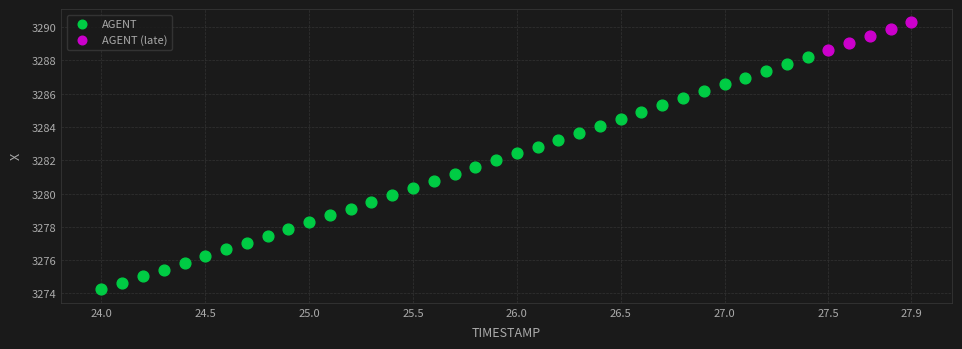

Which series contains the lowest Y value?

AGENT